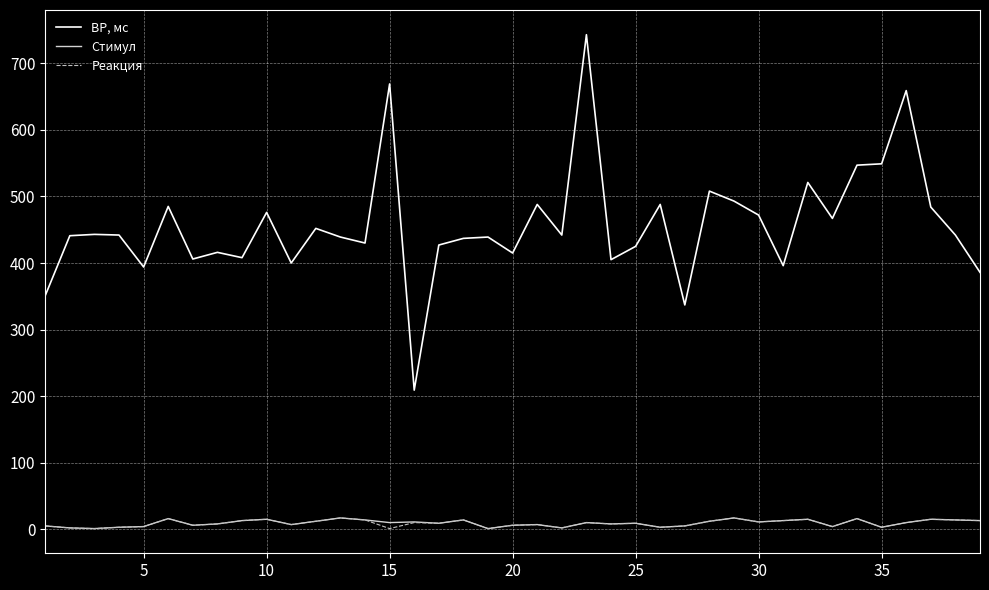

What is the maximum value for ВР, мс?

743